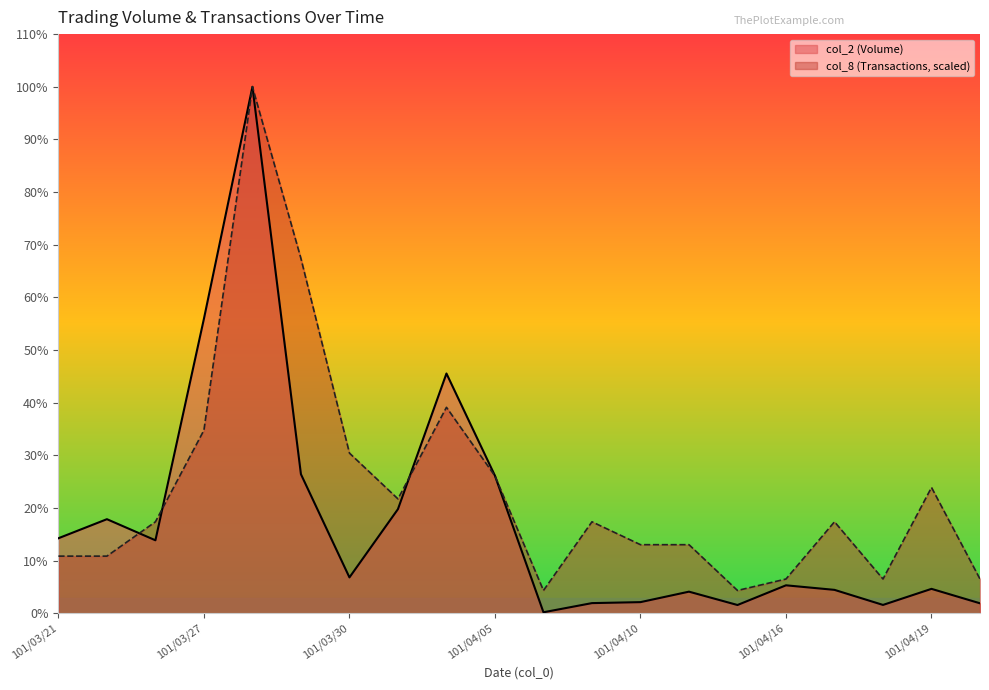

At how many categories does at least one series exceed 590874?

8